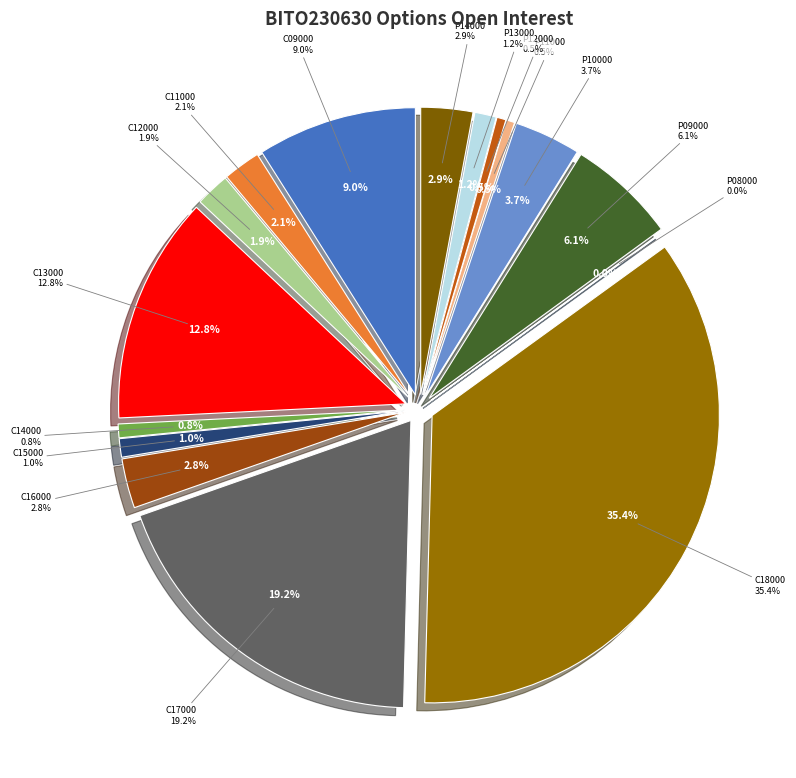

What is the smallest slice in the pie chart?

BITO230630P00008000